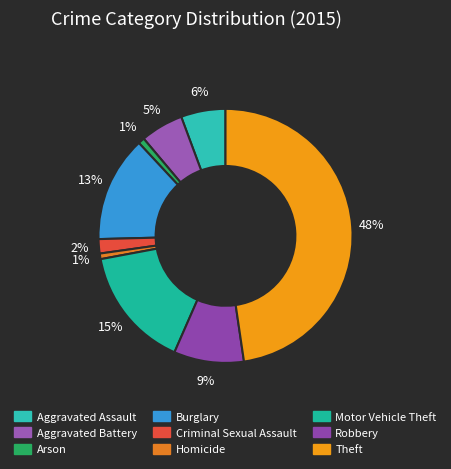

True or false: Motor Vehicle Theft accounts for 2% of the total.

False